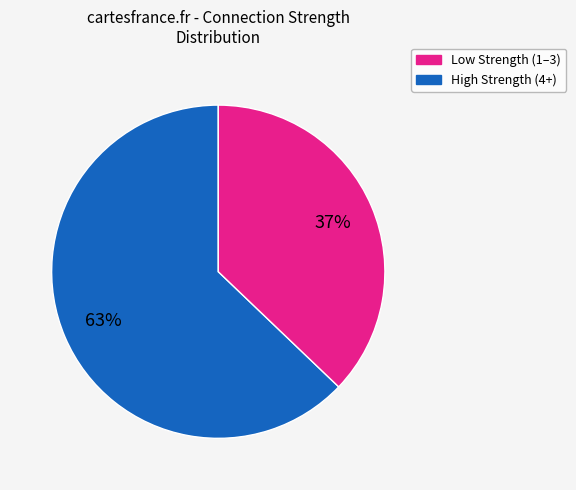

Does any single category account for the majority?

Yes